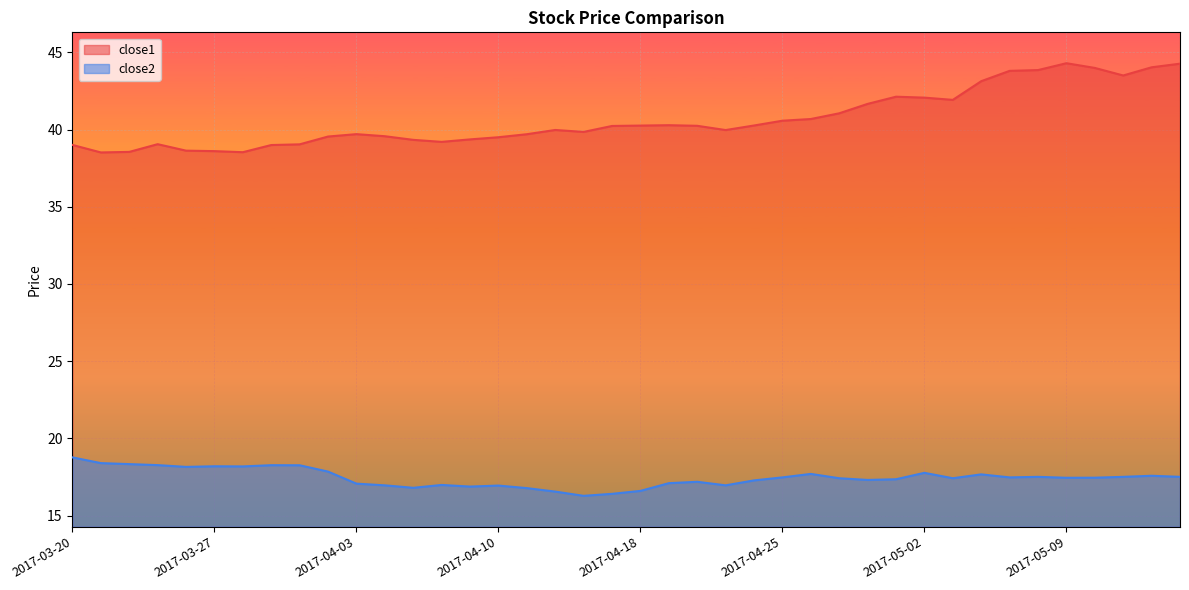

Is it true that close2 equals 27.9 at 2017-04-24?

False